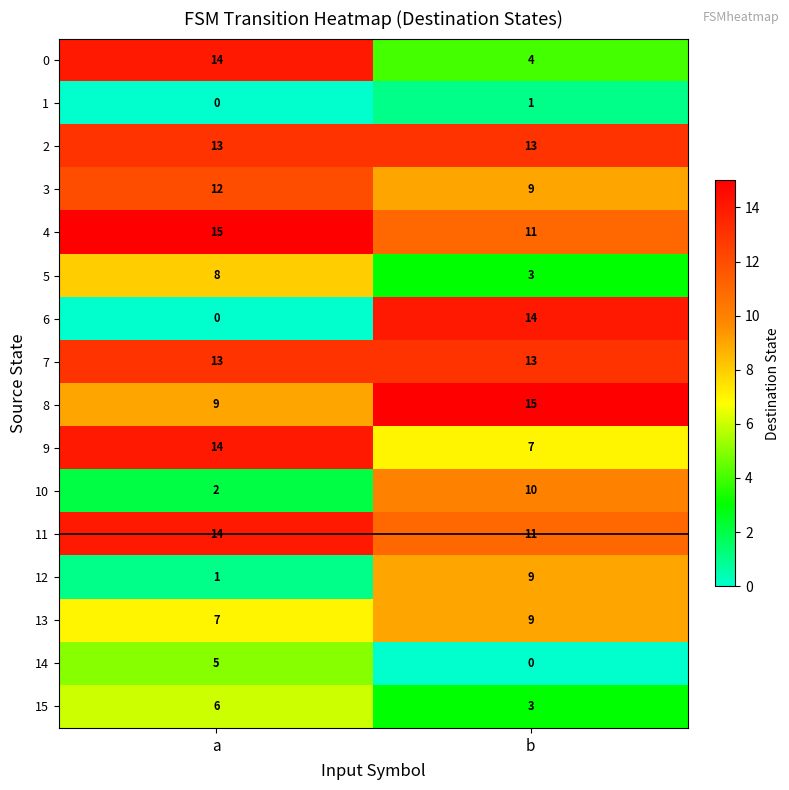

At which category is the sum across all series the highest?

a